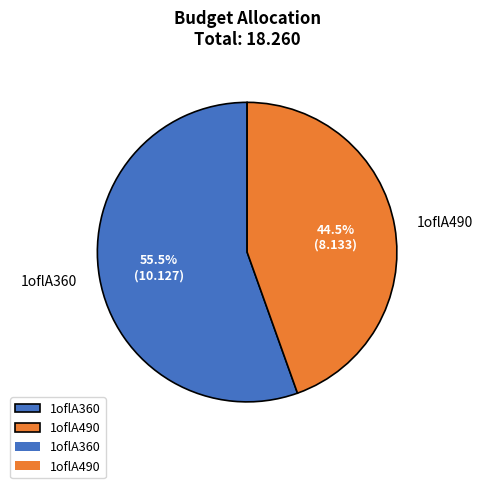

Does 1oflA360 account for over 50% of the chart?

Yes